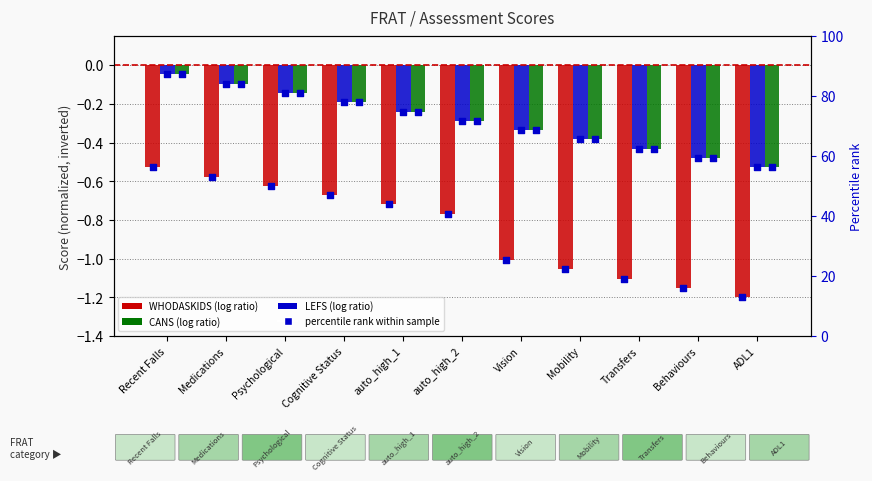

Which series reaches the minimum Y coordinate?

WHODASKIDS